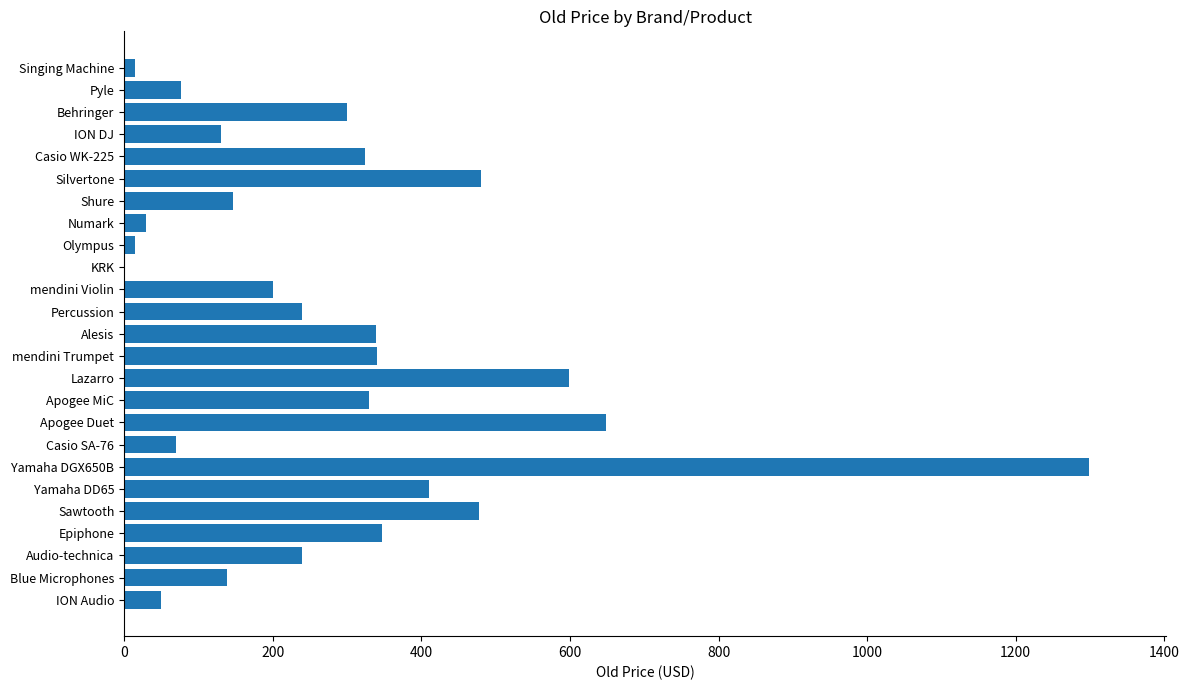

What is the ratio of the value at ION DJ to the value at Yamaha DD65?

0.3